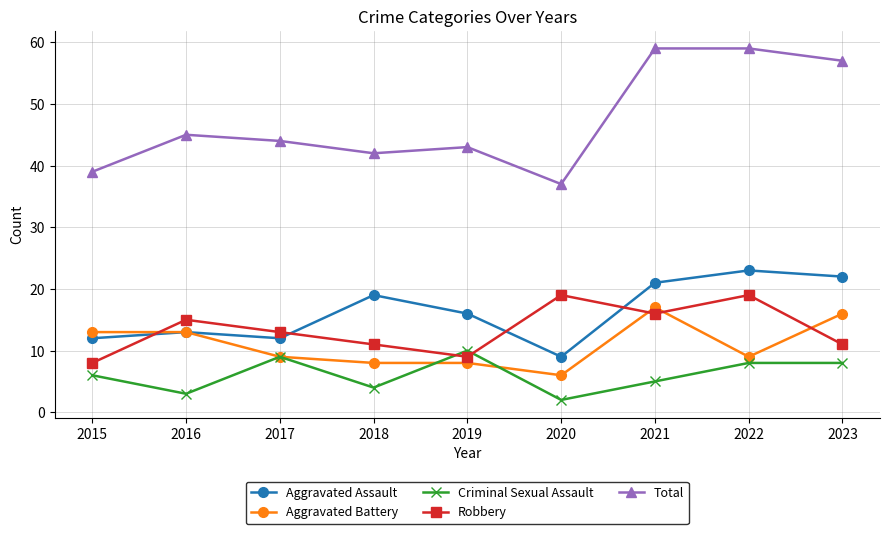

What is the average value of the Aggravated Battery series?

11